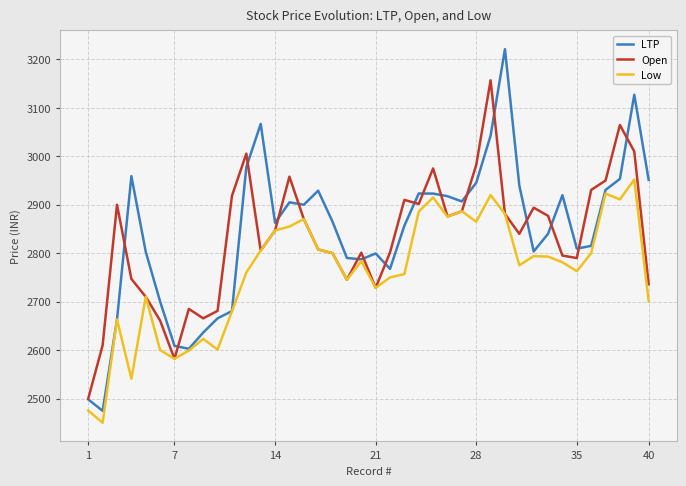

What is the minimum value shown in the chart?

2450.0